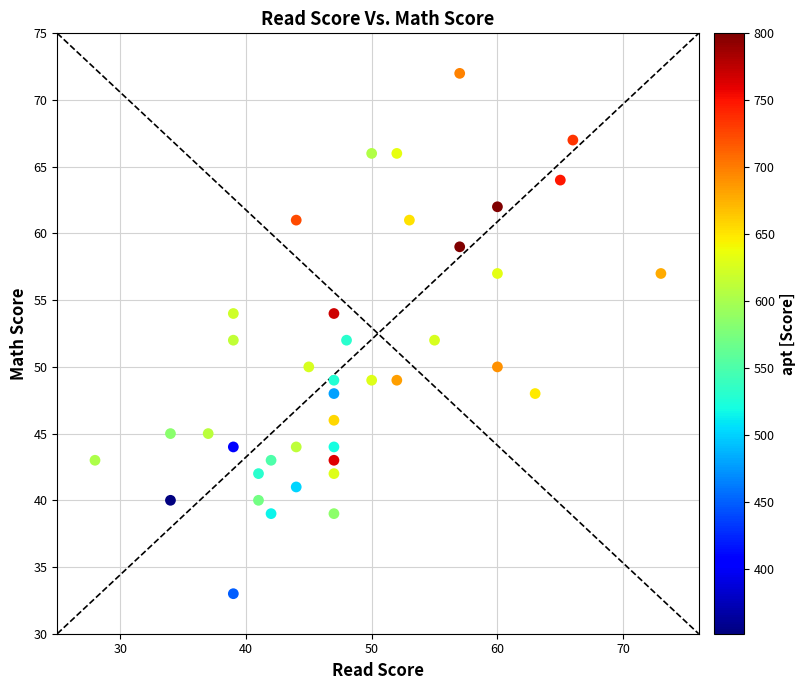

What is the range of Y values (max minus min)?

39